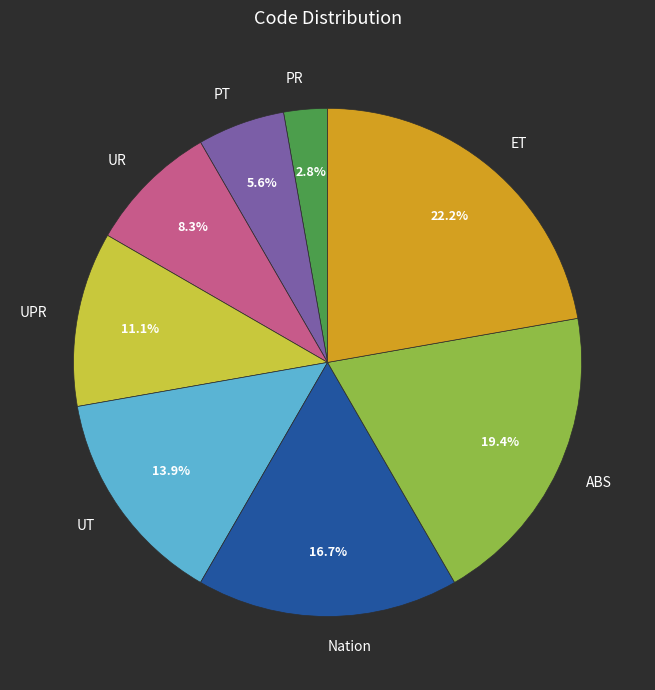

Rank the categories by value from lowest to highest.

PR, PT, UR, UPR, UT, Nation, ABS, ET